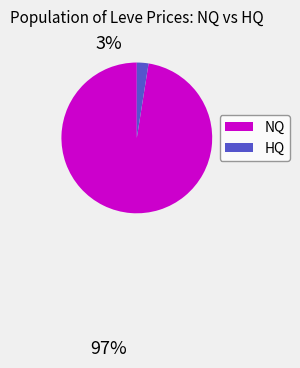

Rank the categories by value from lowest to highest.

HQ, NQ